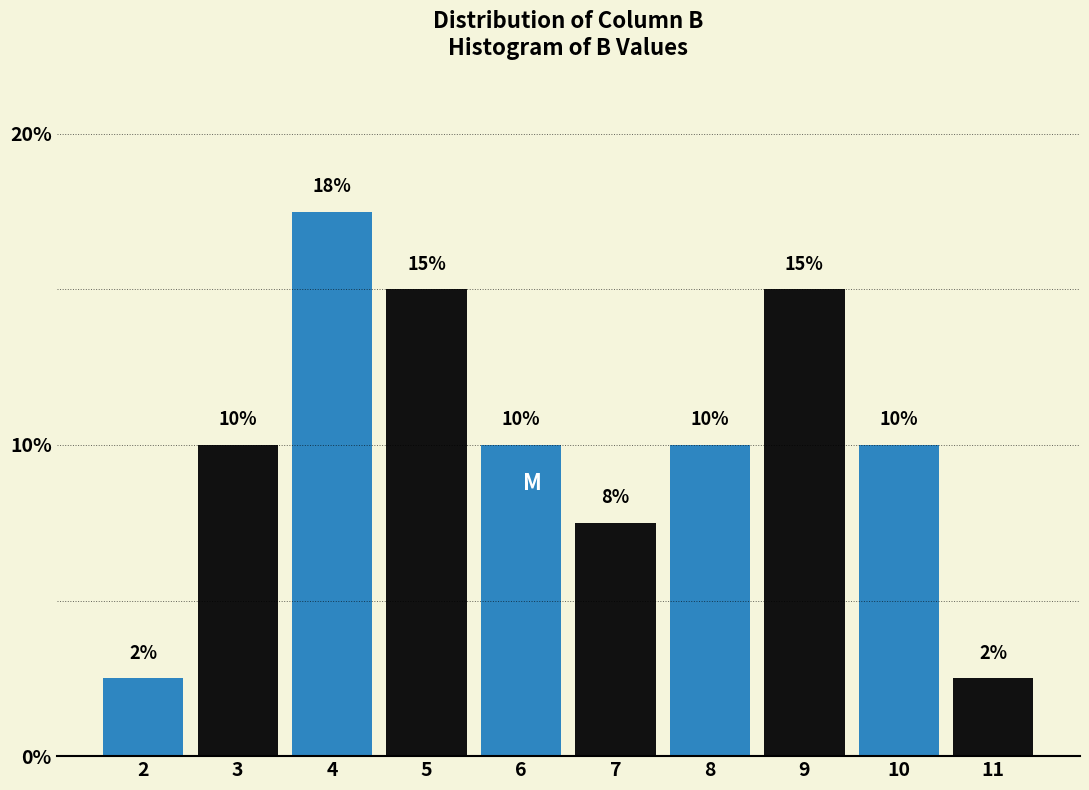

Which label corresponds to the largest value in the chart?

4